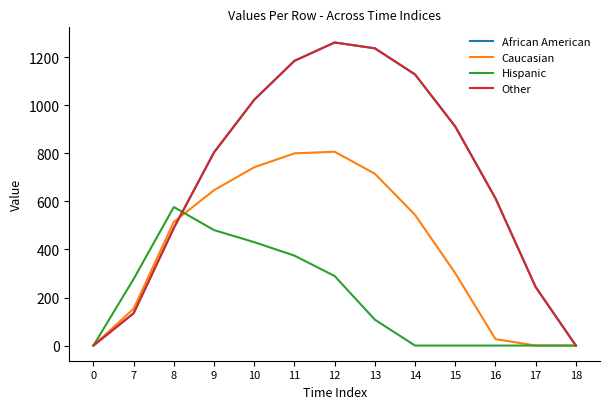

Does the chart display data point markers on the line(s)?

No